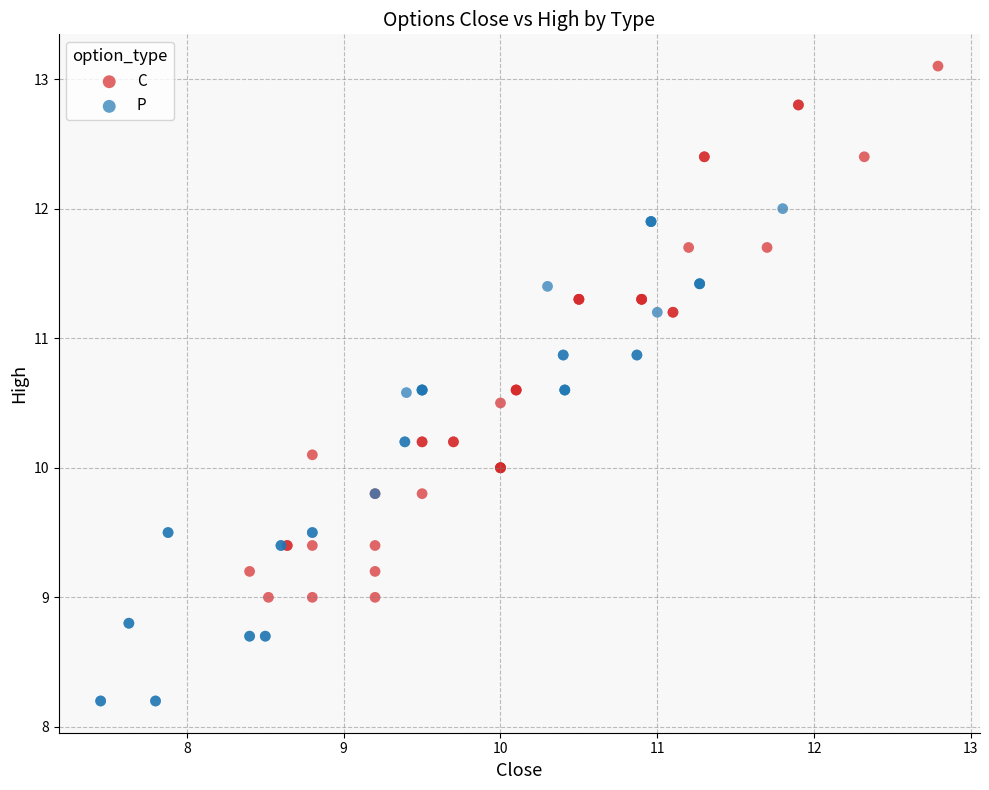

Which series reaches the minimum Y coordinate?

P